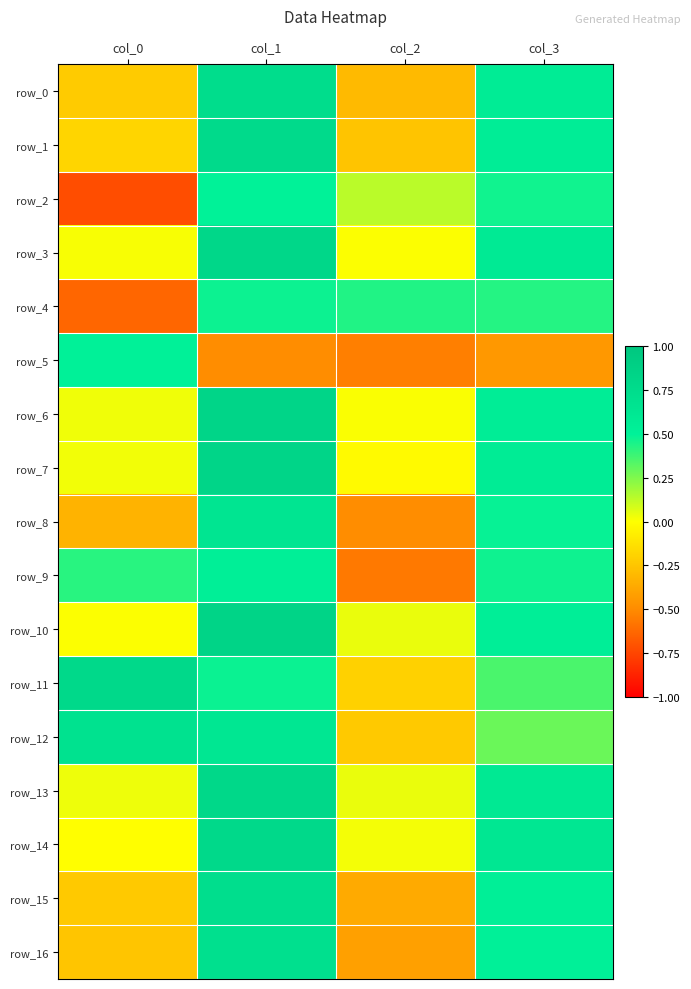

At which label does row_6 reach its peak?

col_1